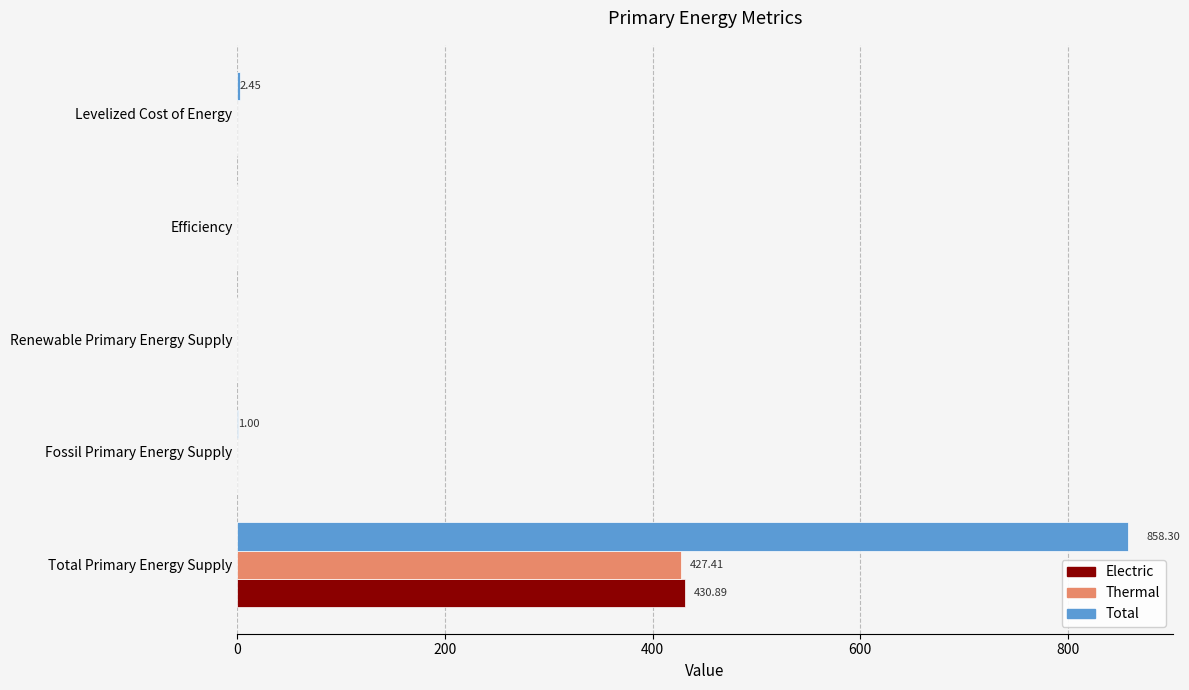

At which category is the sum across all series the highest?

Total Primary Energy Supply